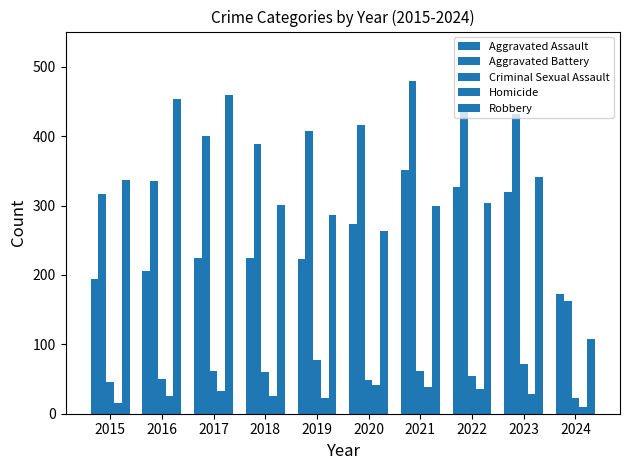

How many series are shown in this chart?

5